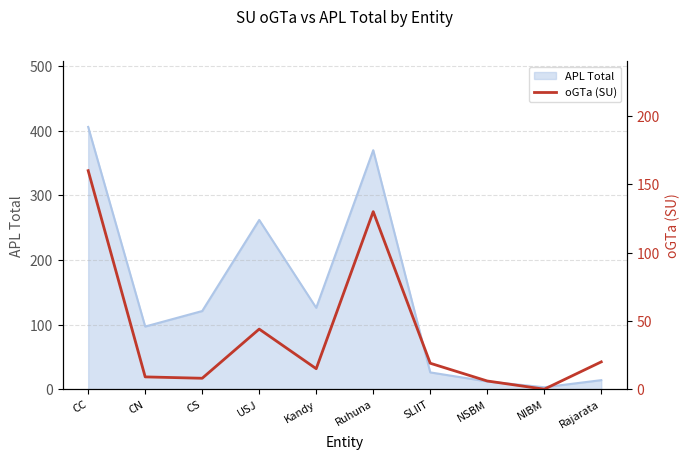

The value of APL Total at USJ is 104. True or false?

False